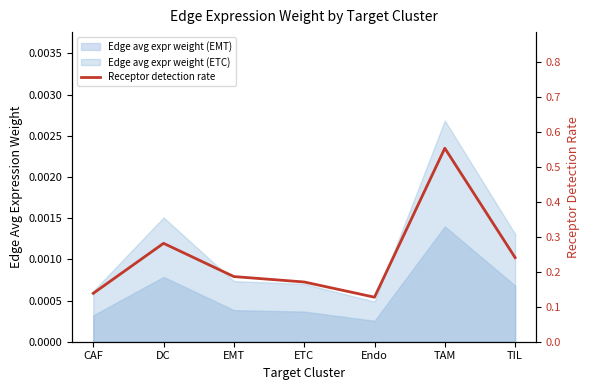

Which category has the highest value across all series?

TAM